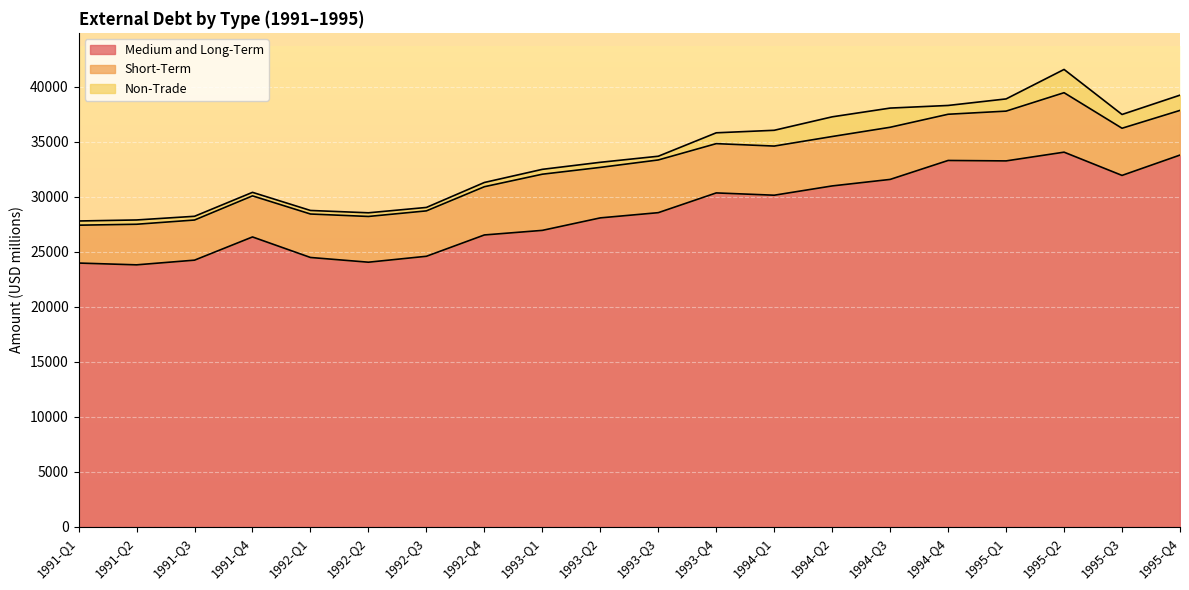

What is the difference between the second highest and minimum values in the Non-Trade series?

1478.4